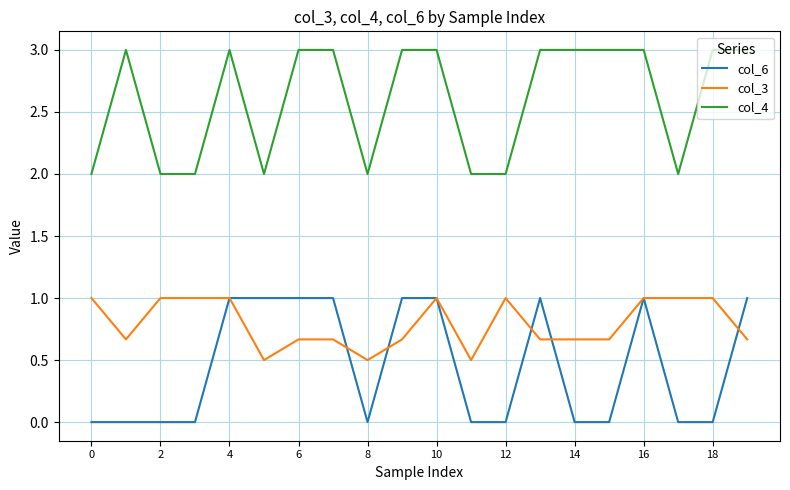

What is the difference between the maximum and minimum values in the col_3 series?

0.5